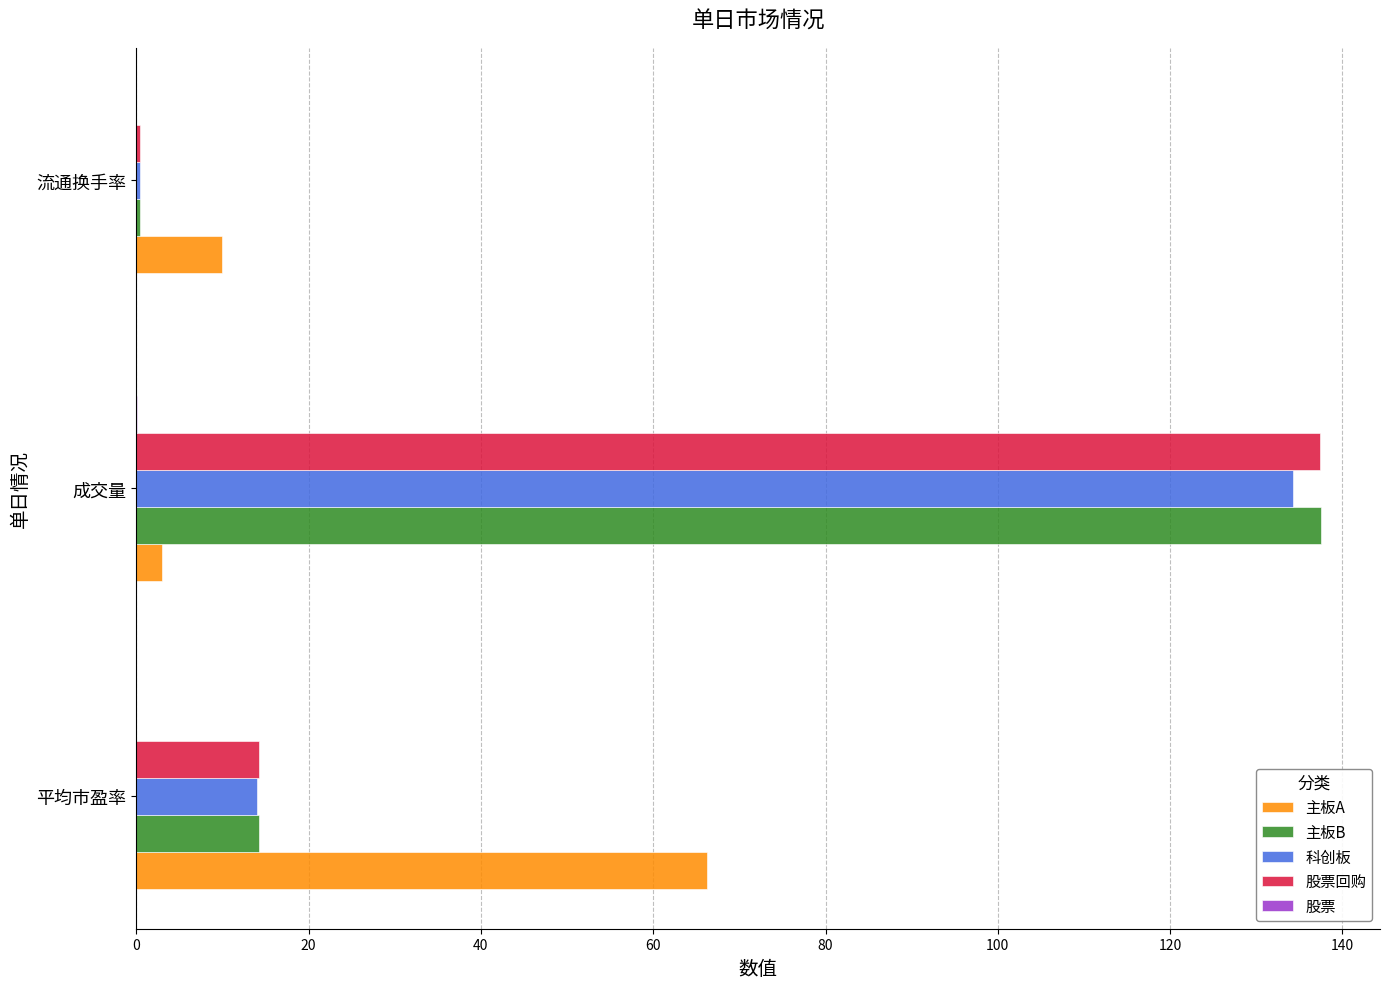

At which category is the sum across all series the highest?

成交量